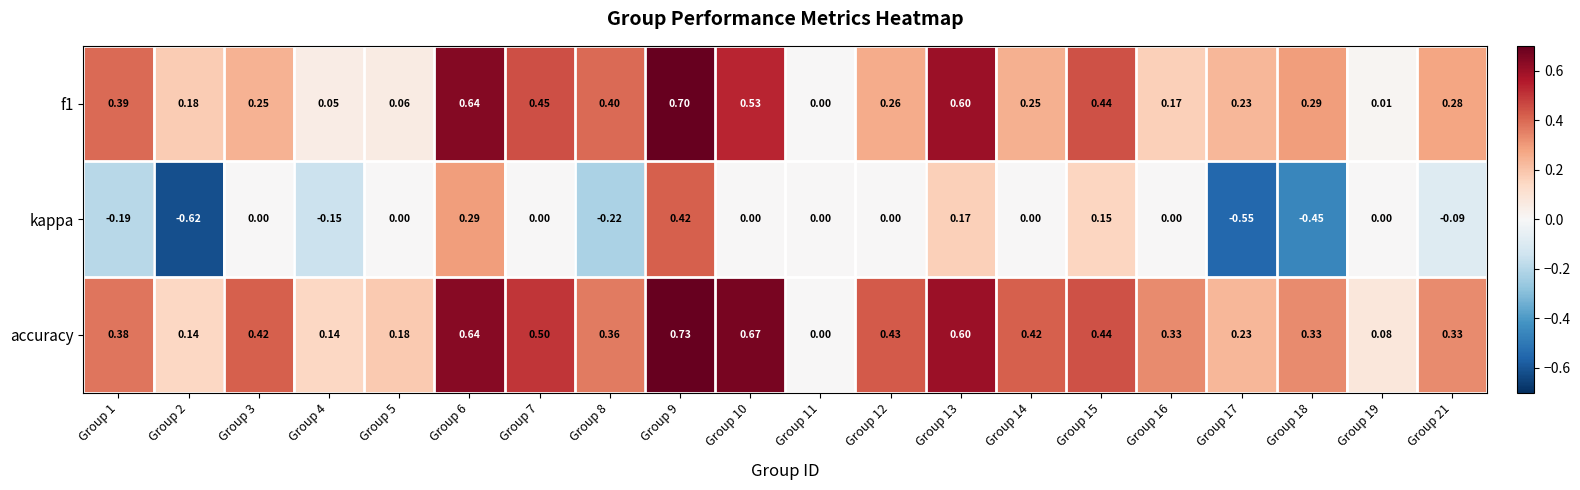

Which series has the widest spread of values?

kappa